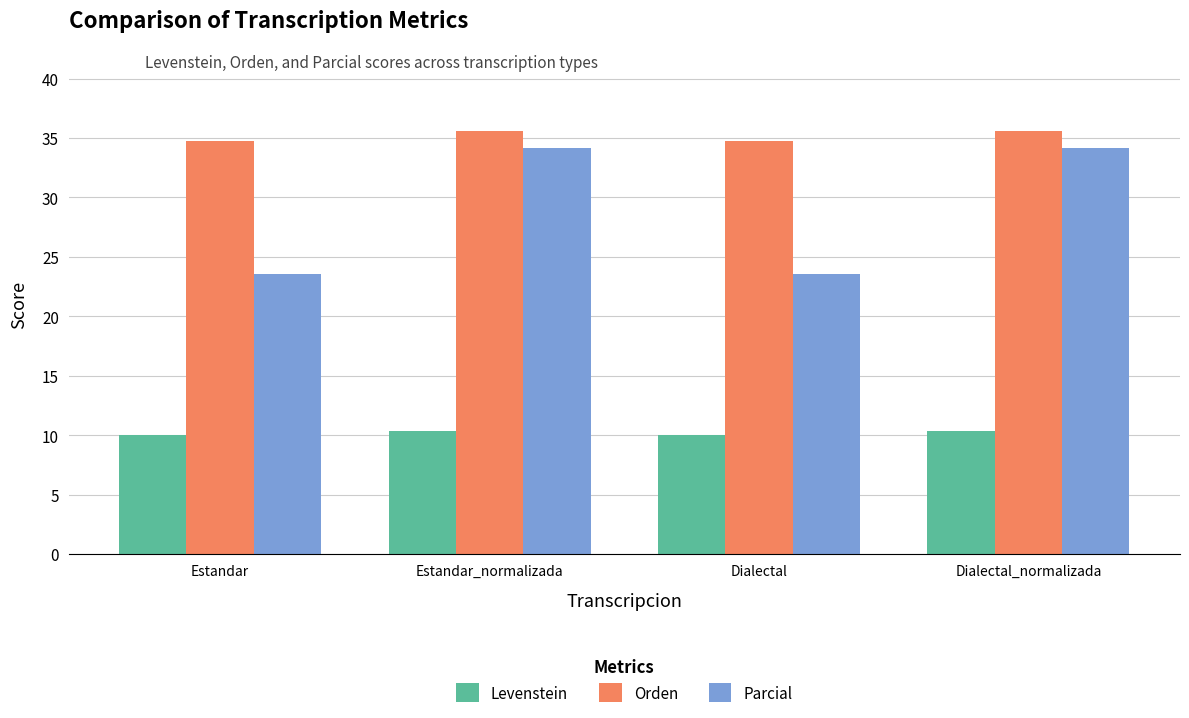

What is the difference between the maximum and minimum values in the Orden series?

0.8